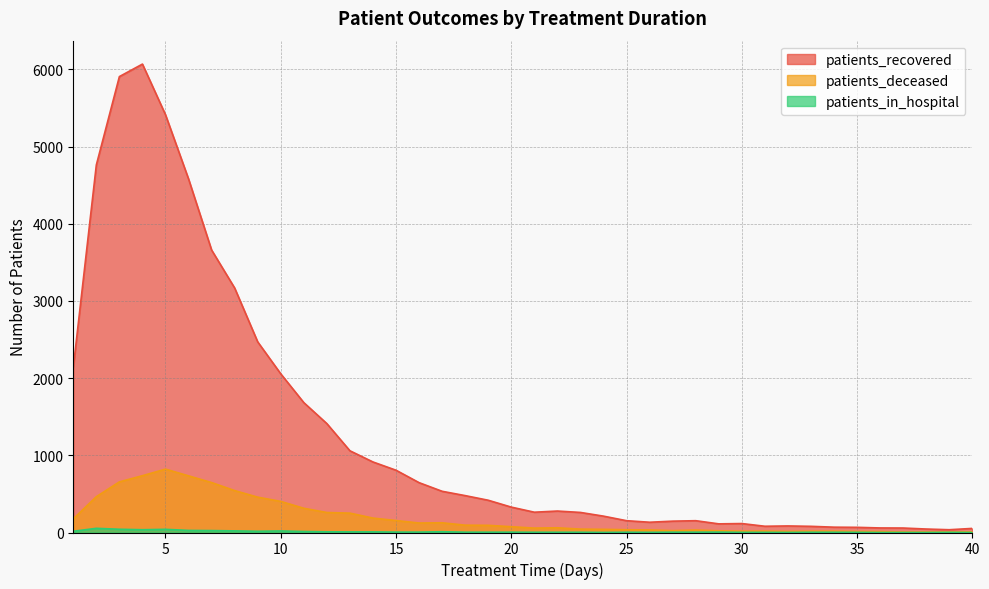

True or false: patients_recovered and patients_deceased cross at least once.

False